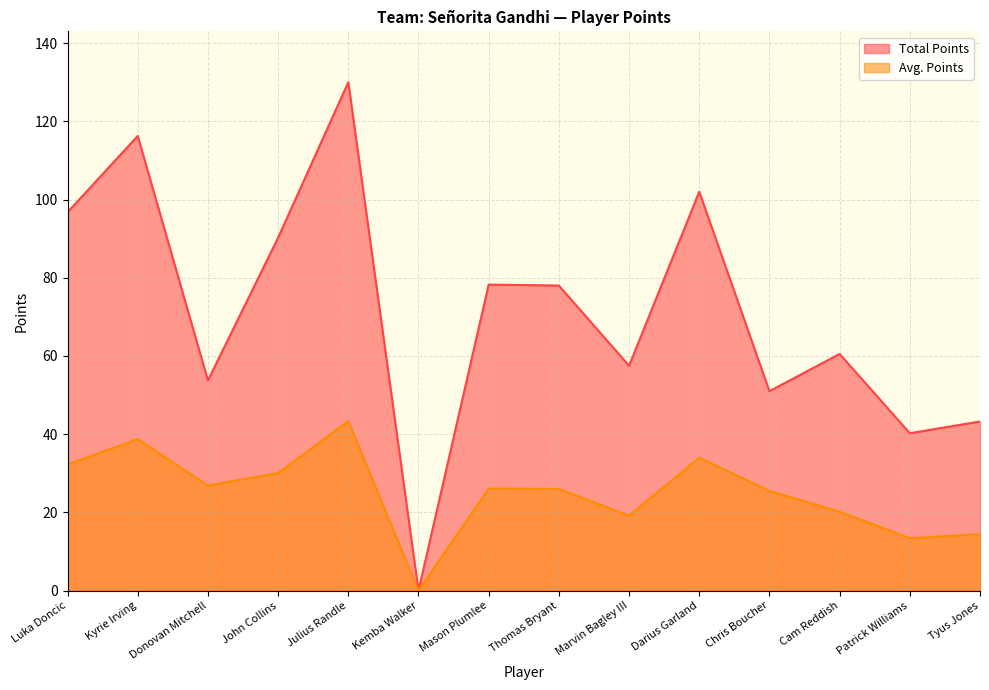

What is the label of the 2nd point from the left?

Kyrie Irving